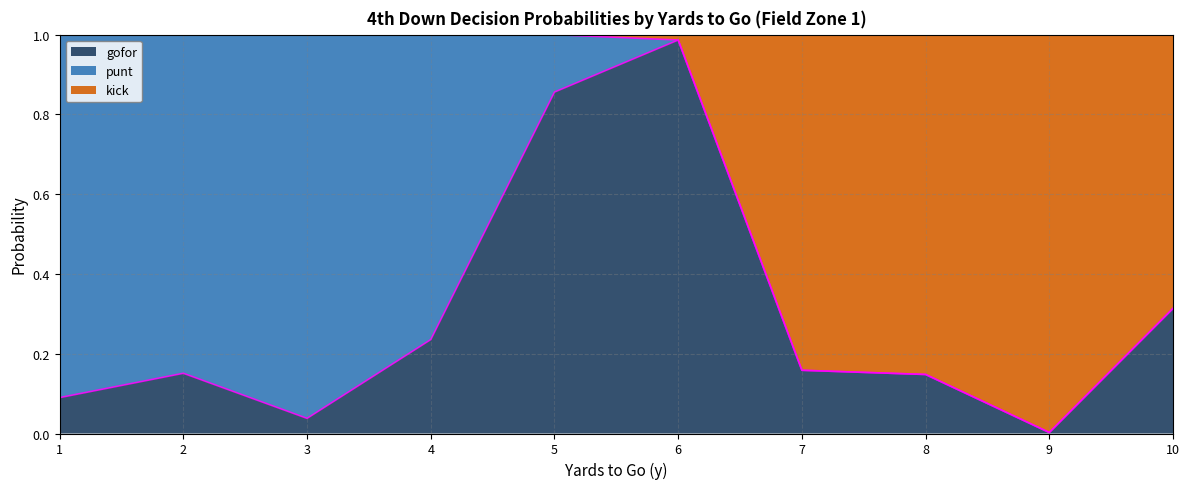

True or false: gofor has a value of 0.6 at 6.

False